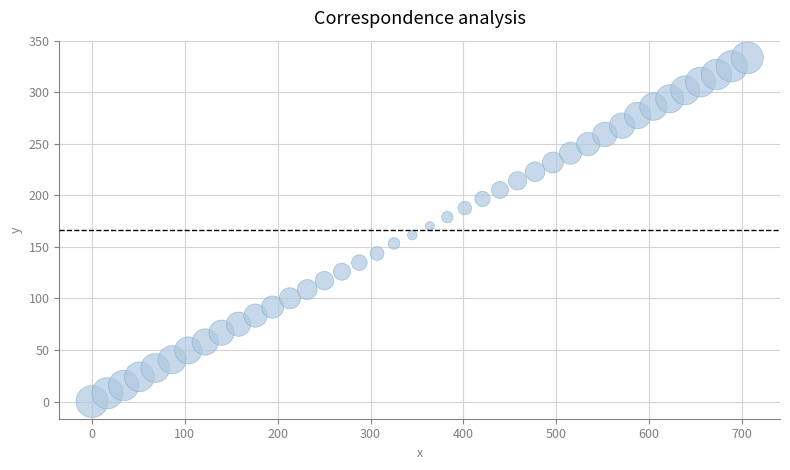

What is the range of Y values (max minus min)?

333.5